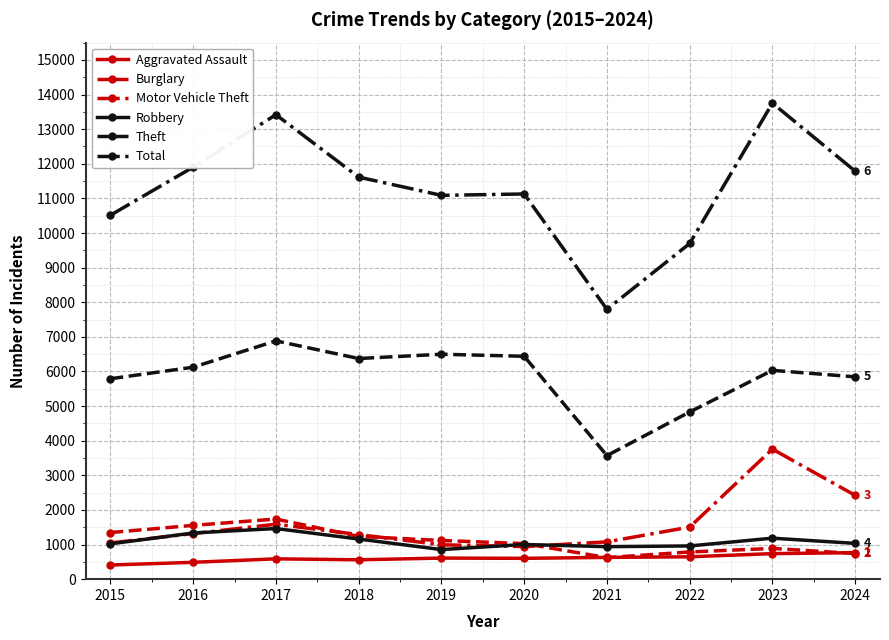

What is the value of the Total point at the 3rd from the left?

13418